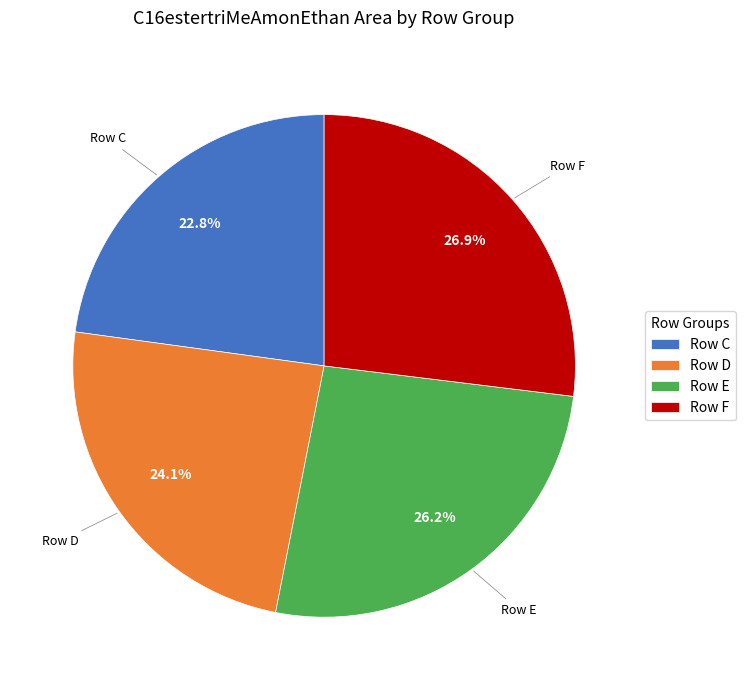

Rank the categories by value from highest to lowest.

Row F, Row E, Row D, Row C